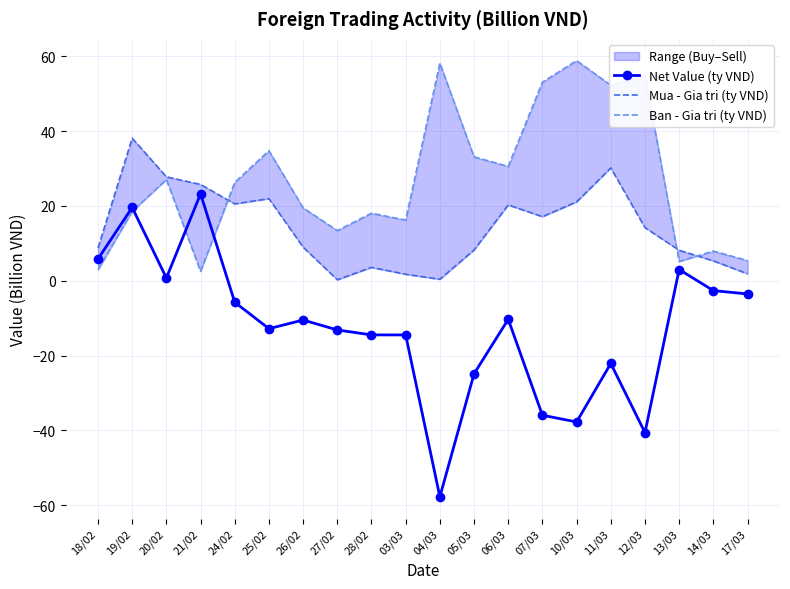

How many data points in Mua - Gia tri (ty VND) are less than 14?

10